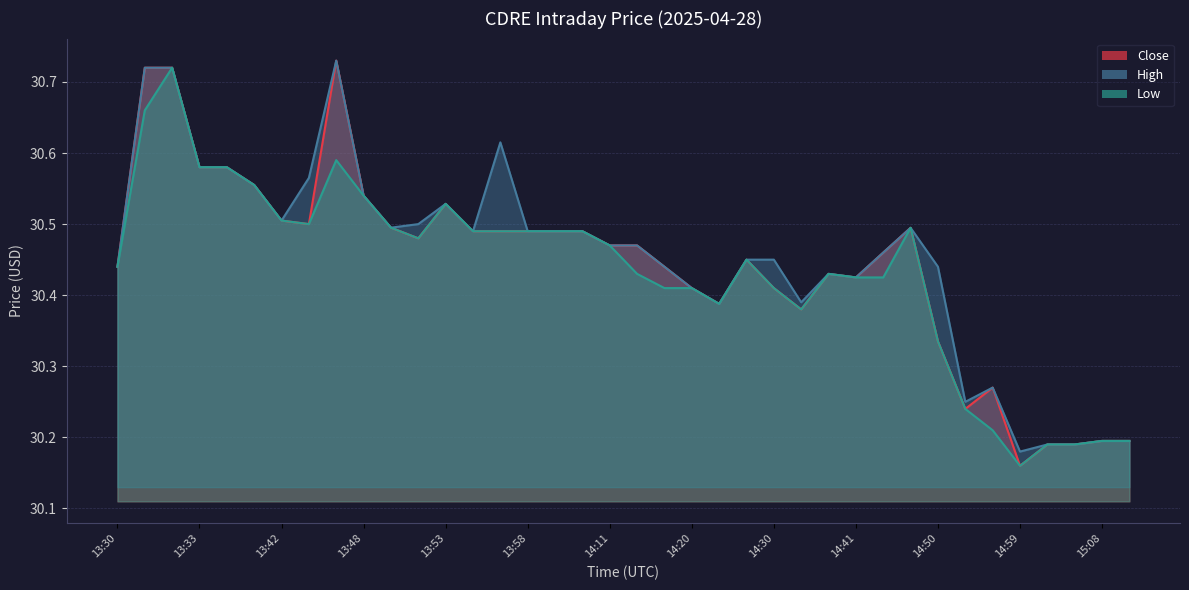

At which category is the sum across all series the highest?

13:32